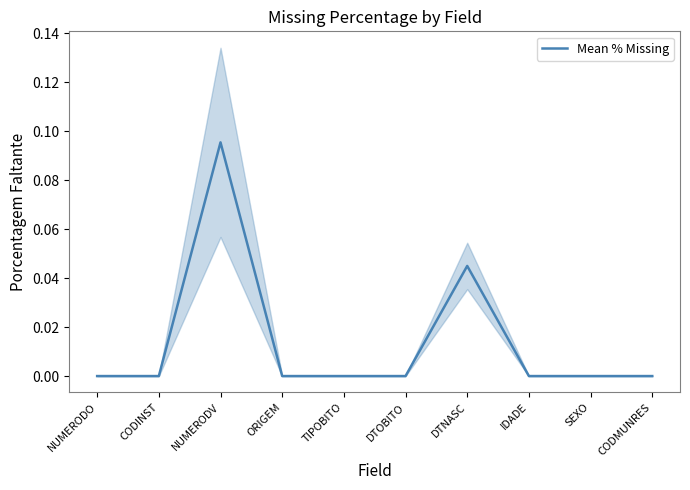

Which label corresponds to the smallest value in the chart?

NUMERODO